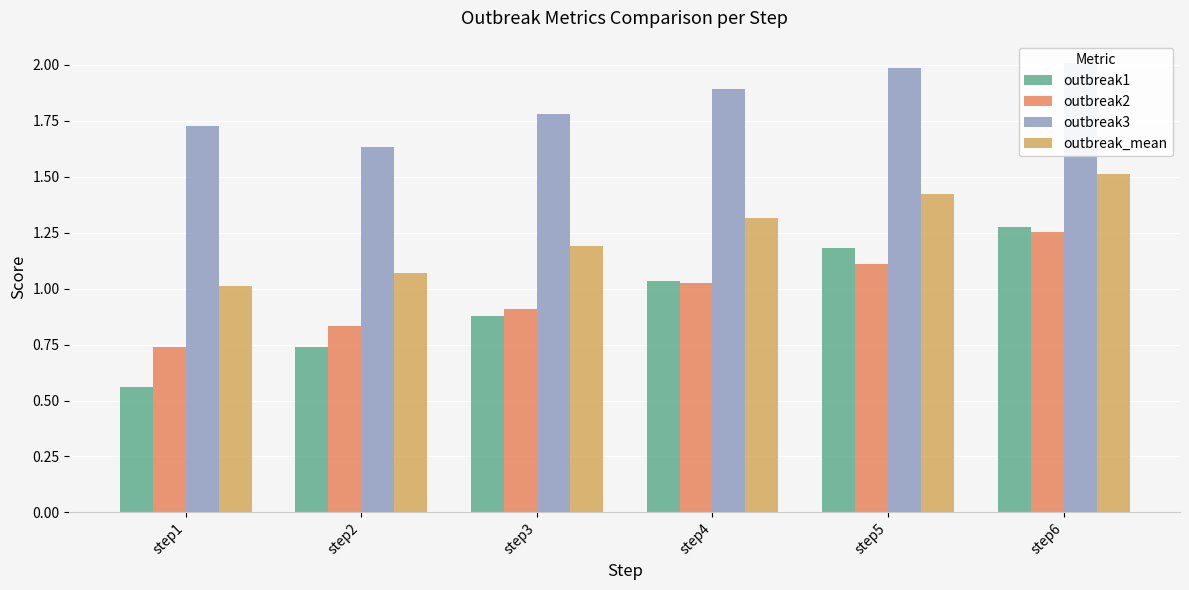

Count the number of data series in this chart.

4